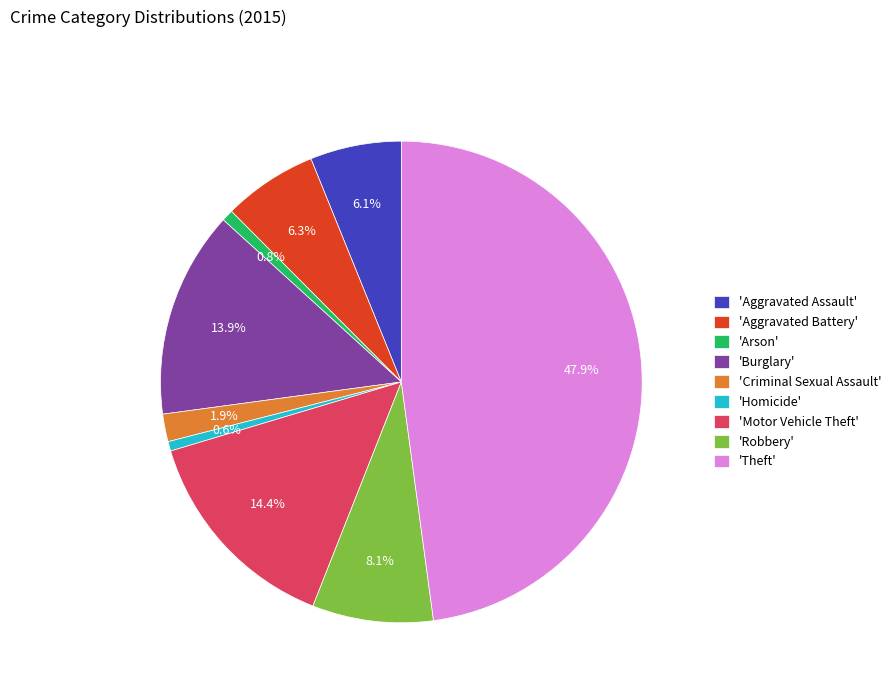

Is 'Aggravated Battery' the majority of the pie?

No